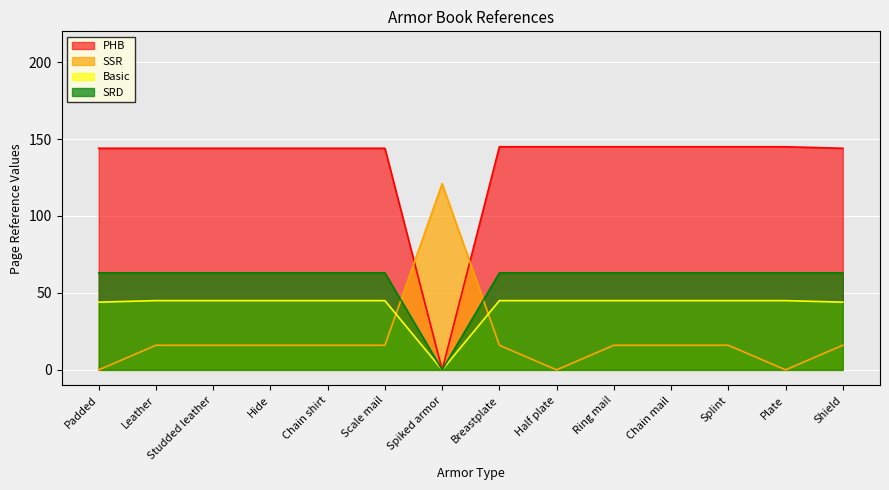

Reading left to right, extract all data points from this chart.

PHB: 144	144	144	144	144	144	0	145	145	145	145	145	145	144
SSR: 0	16	16	16	16	16	121	16	0	16	16	16	0	16
Basic: 44	45	45	45	45	45	0	45	45	45	45	45	45	44
SRD: 63	63	63	63	63	63	0	63	63	63	63	63	63	63